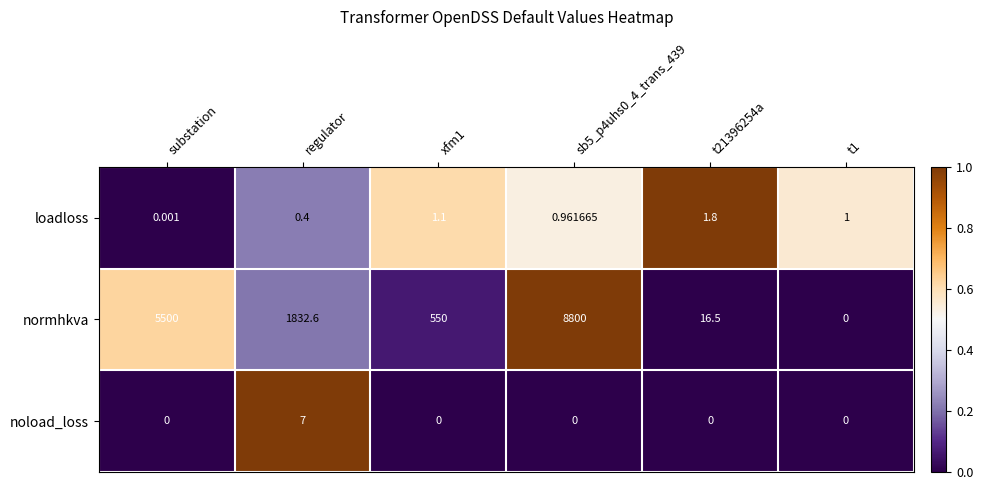

Is the value of normhkva at t21396254a greater than the value of noload_loss at t1?

Yes